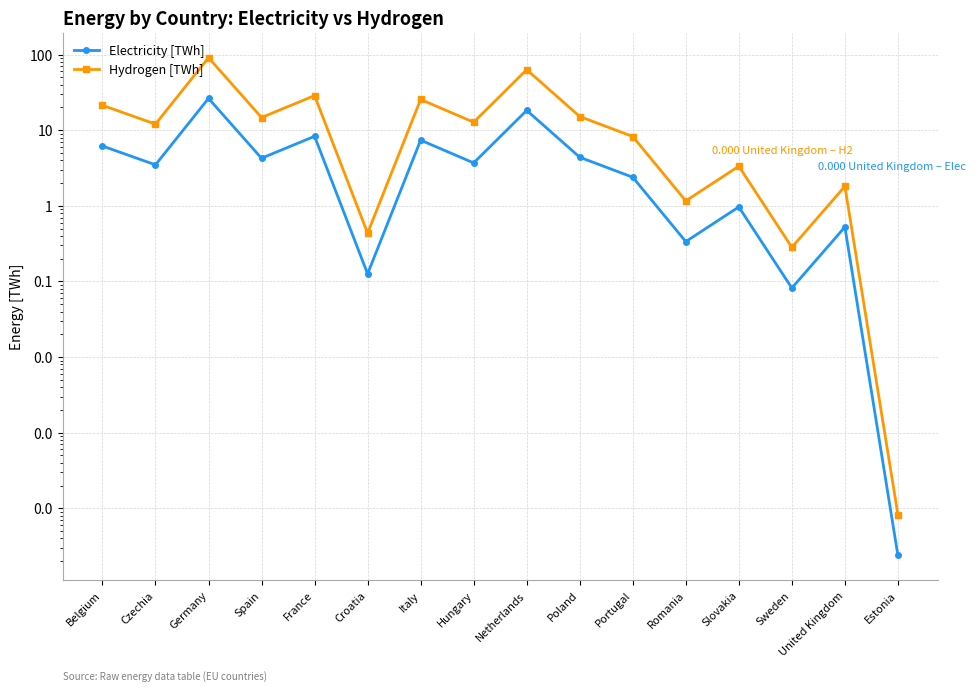

What is the sum of the Electricity [TWh] values at Czechia and Estonia?

3.5